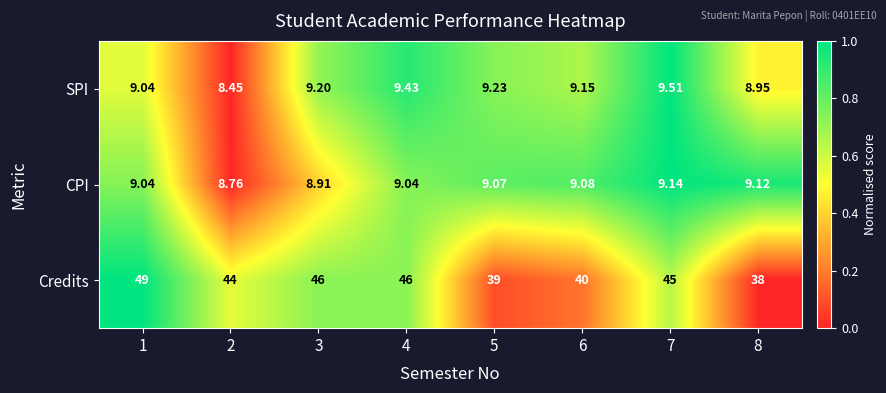

Which series has the widest spread of values?

Credits